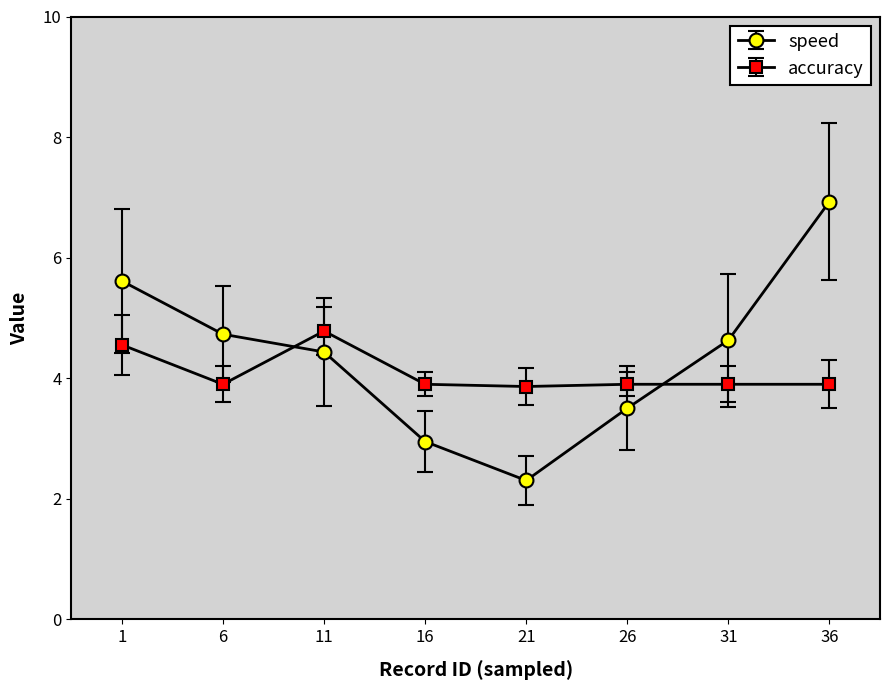

How many lines are shown in the chart?

2